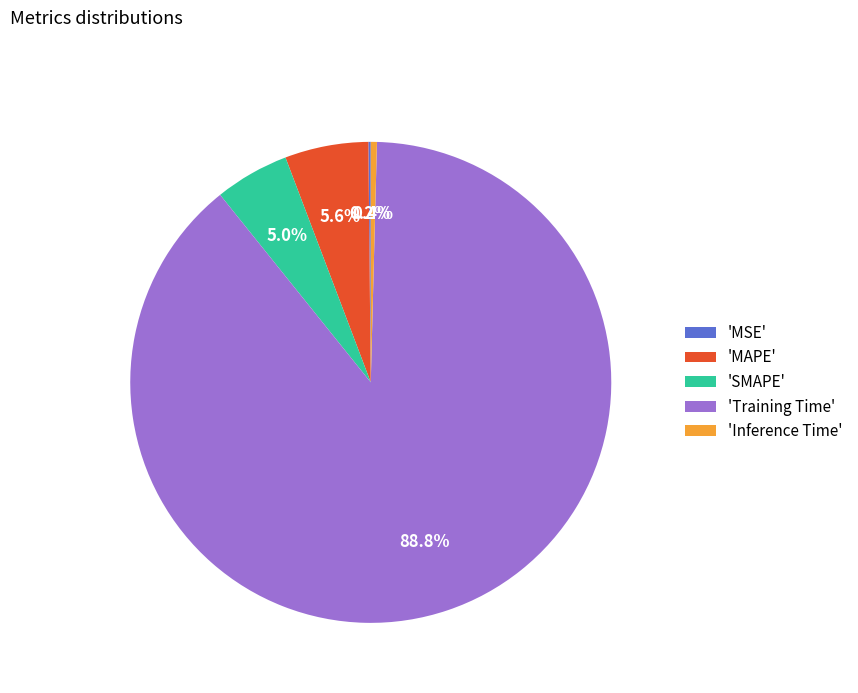

Which slice is the largest?

'Training Time'